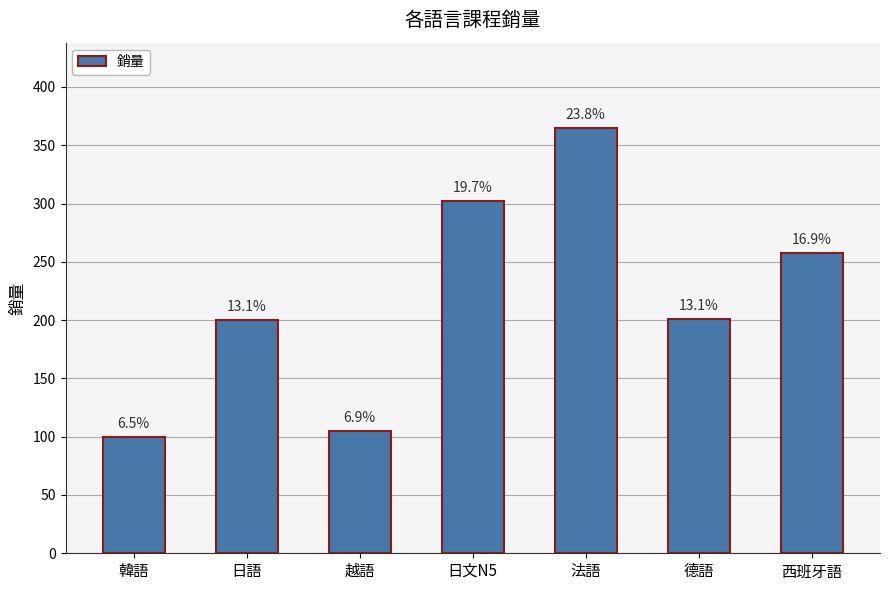

The chart shows a value of 302 at 日文N5. True or false?

True